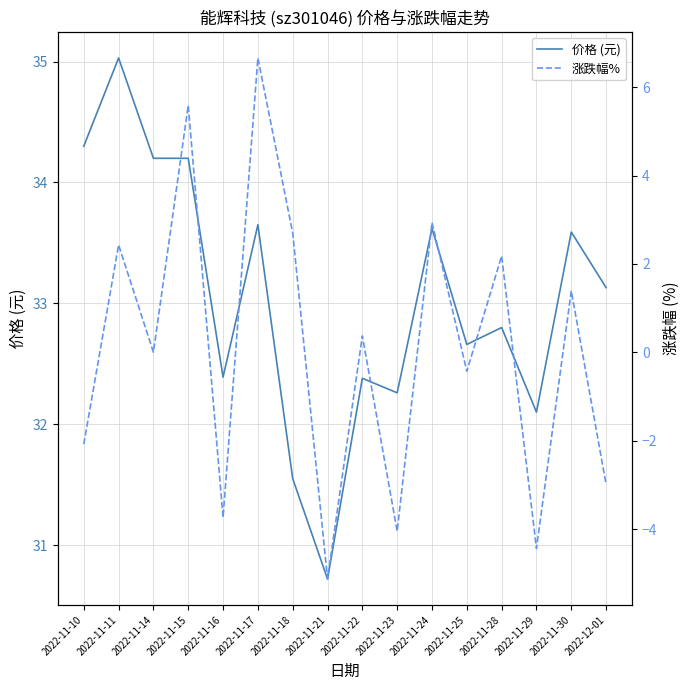

Reading right to left, what are all the values shown in this chart?

价格 (元): 33.1	33.6	32.1	32.8	32.7	33.6	32.3	32.4	30.7	31.6	33.6	32.4	34.2	34.2	35.0	34.3
涨跌幅%: -3.0	1.4	-4.4	2.2	-0.4	2.9	-4.0	0.4	-5.1	2.7	6.7	-3.7	5.6	0.0	2.4	-2.1